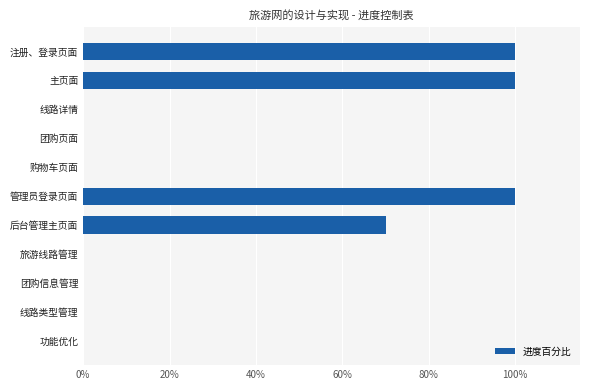

Count the number of values greater than 0.

4